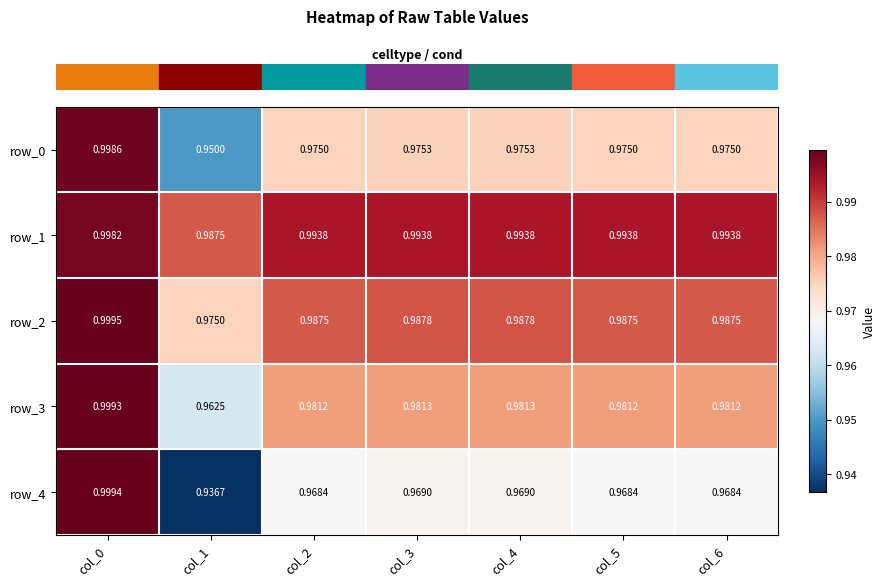

True or false: row_1 has a value of 1.6 at col_2.

False